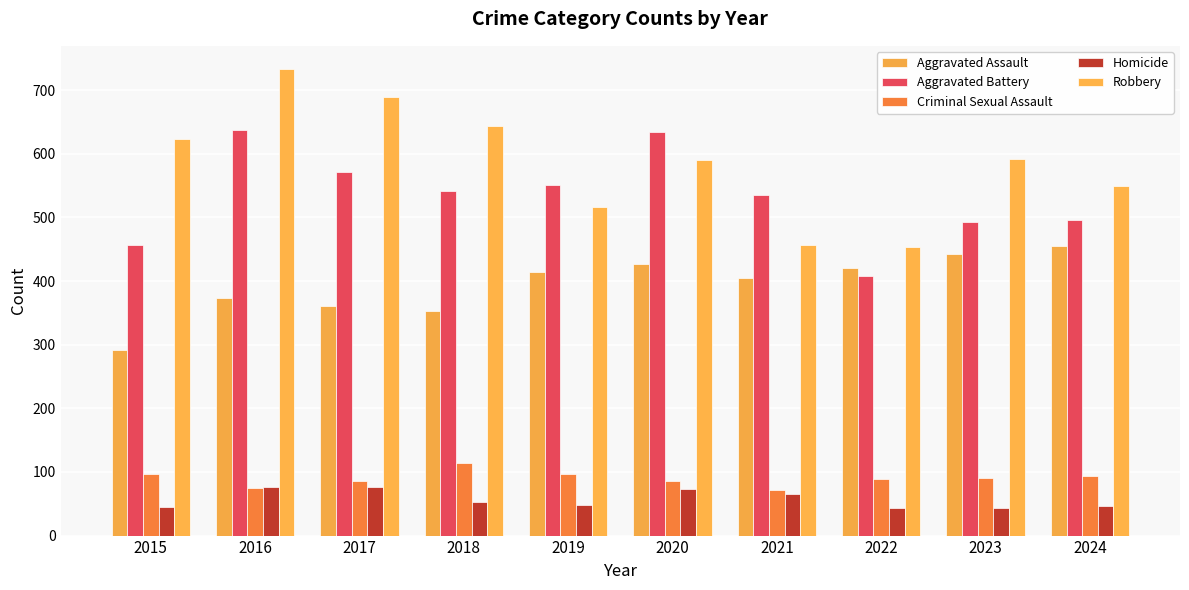

What is the difference between the second highest and minimum values in the Aggravated Battery series?

227